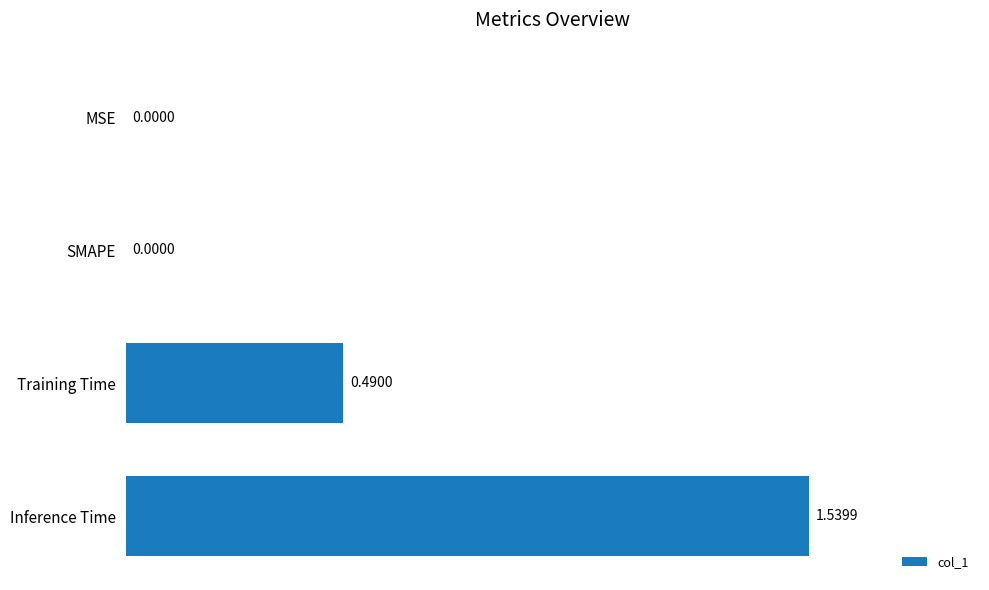

What is the sum of all values?

2.0